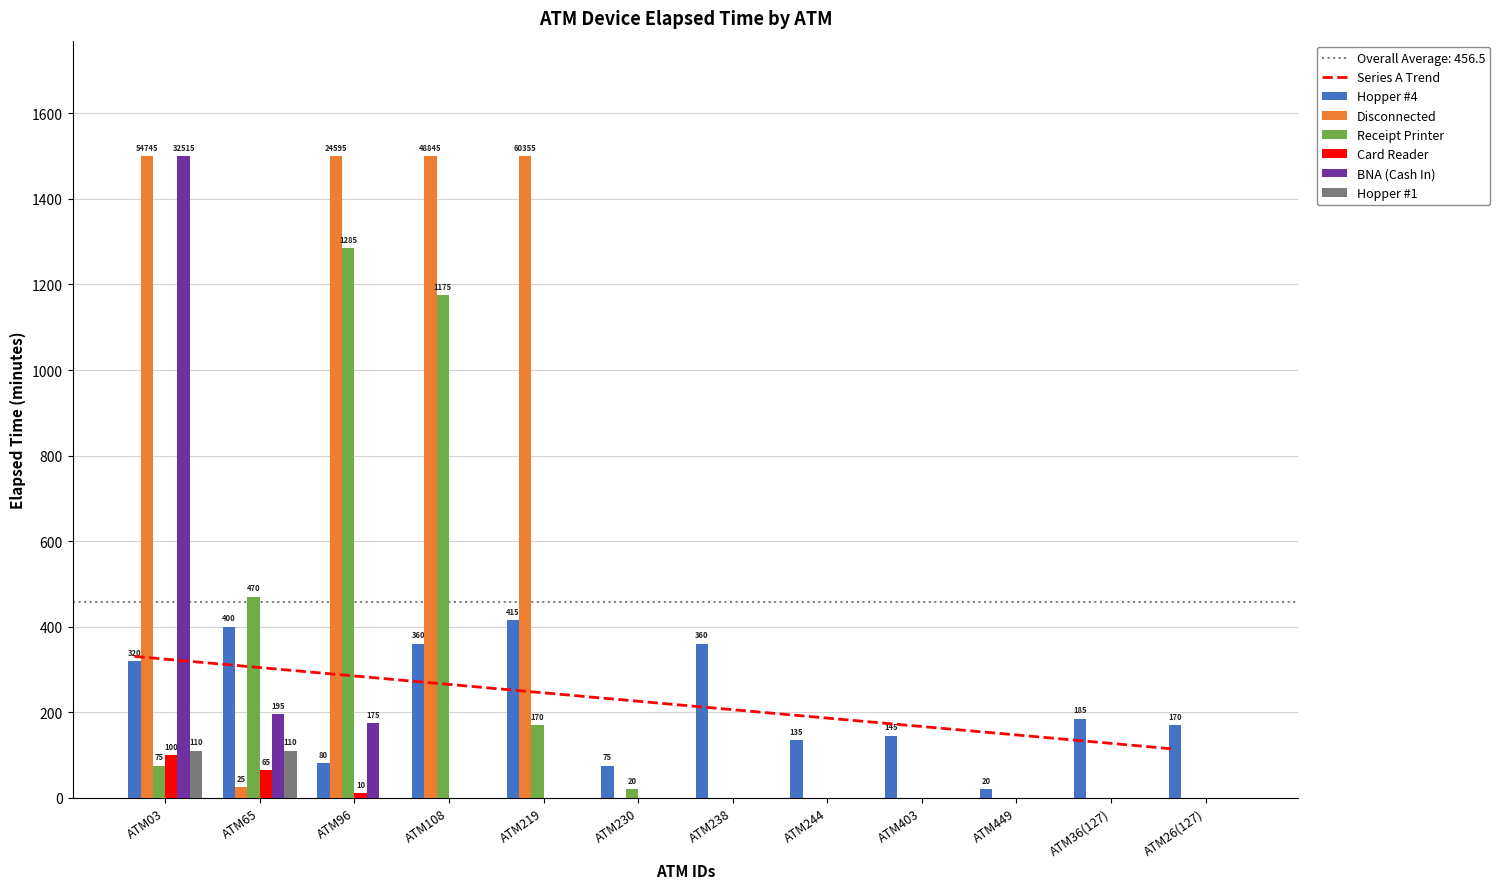

The value of Receipt Printer at ATM03 is 75. True or false?

True